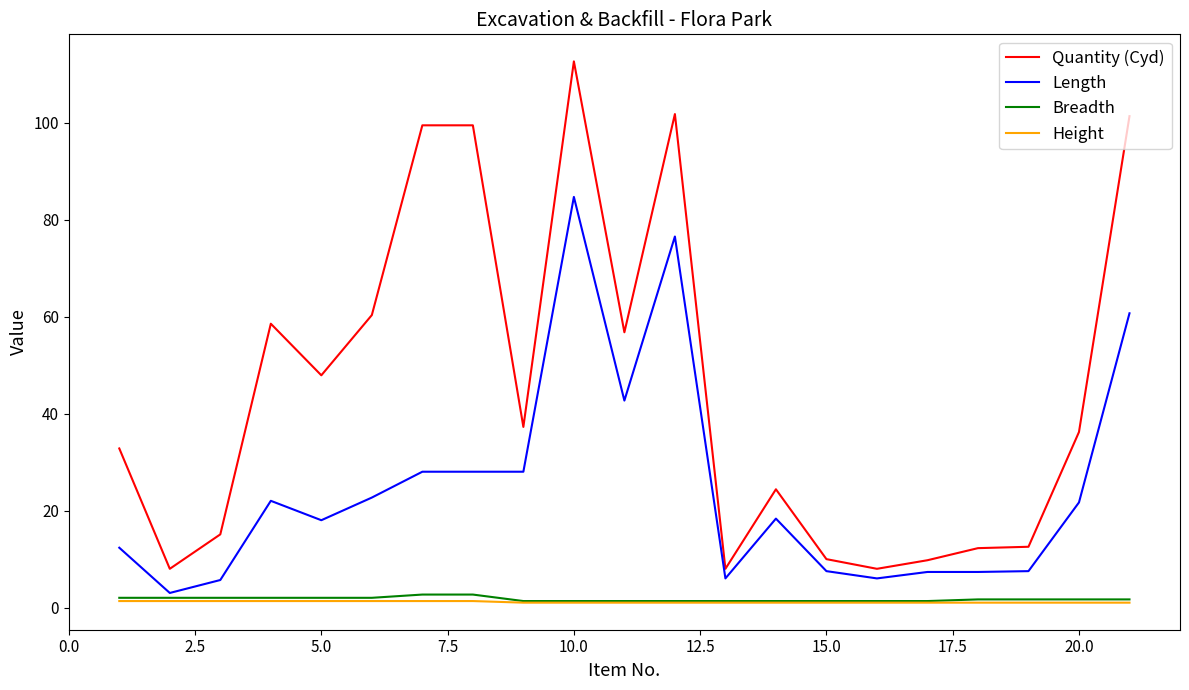

Which series has the largest total across all categories?

Quantity (Cyd)